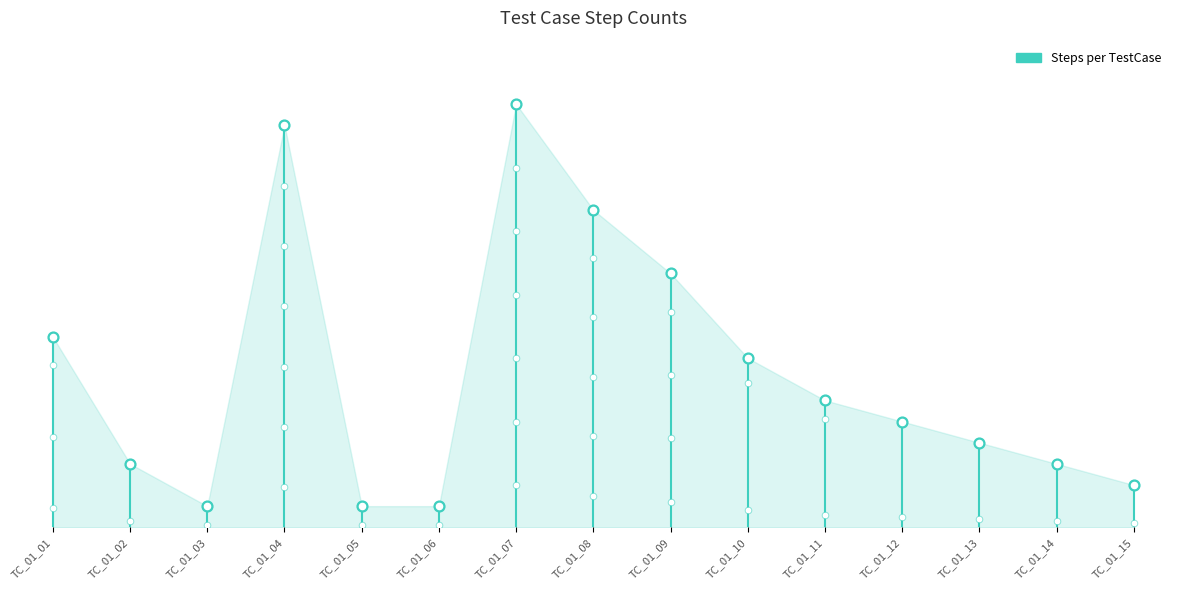

Between TC_01_13 and TC_01_11, which is larger?

TC_01_11